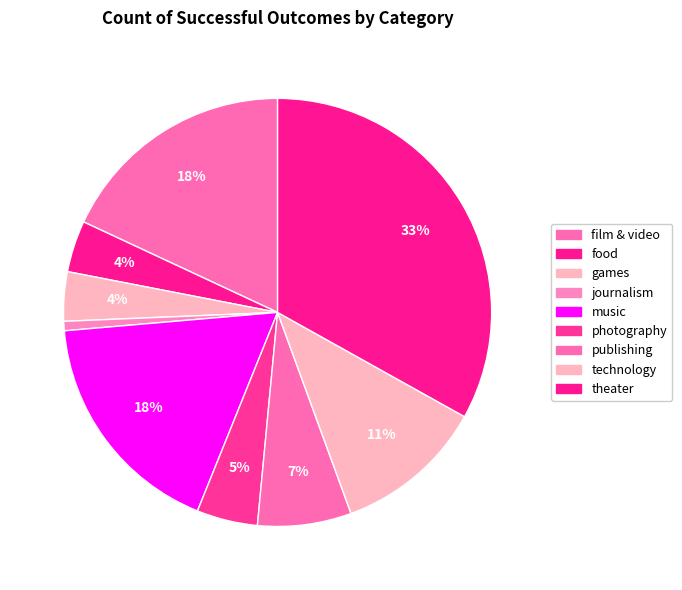

Is it true that publishing is 19% of the pie?

False